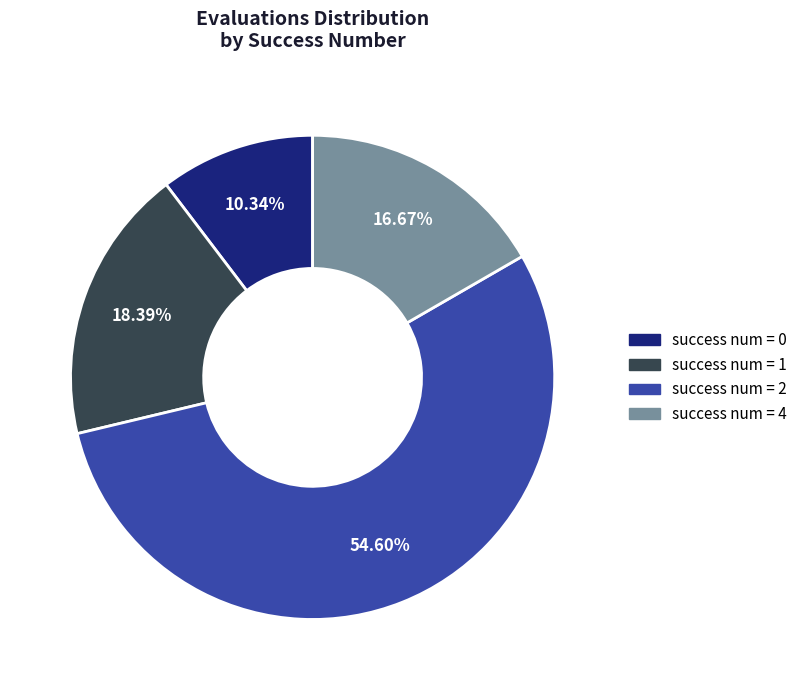

What is the ratio of the value at success num = 4 to the value at success num = 1?

0.9